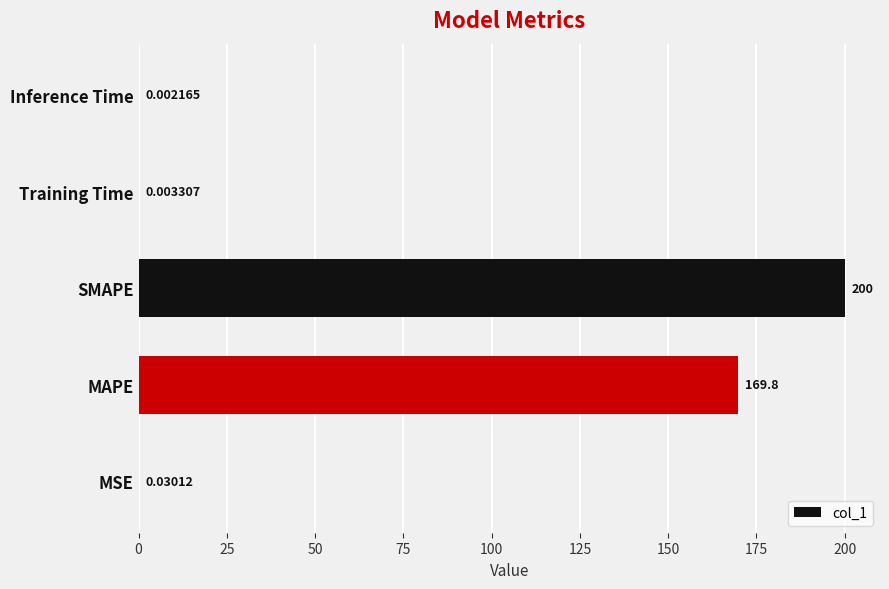

What is the greatest value displayed?

200.0